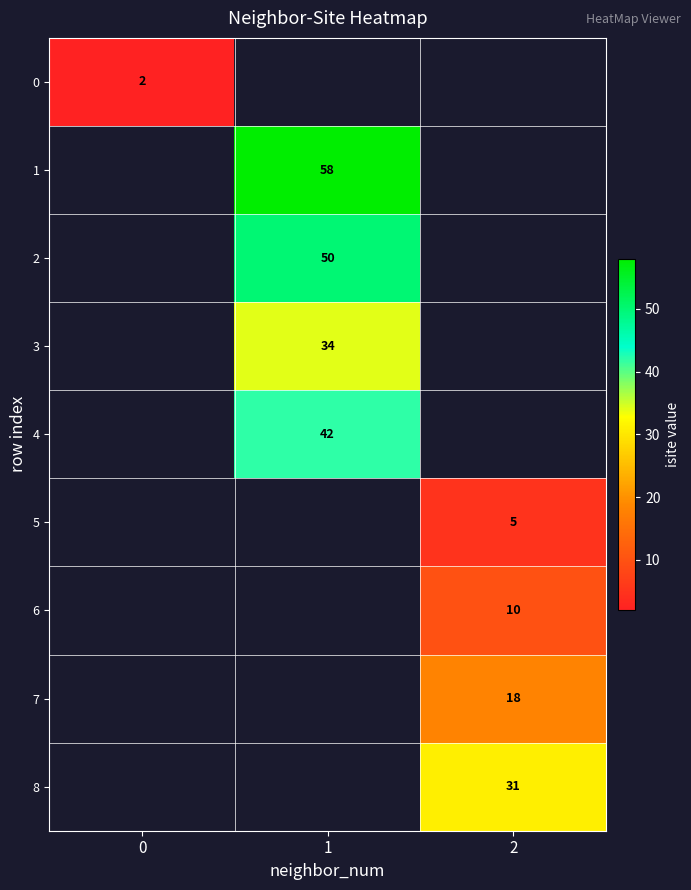

The 4 series shows 73 at 1. True or false?

False